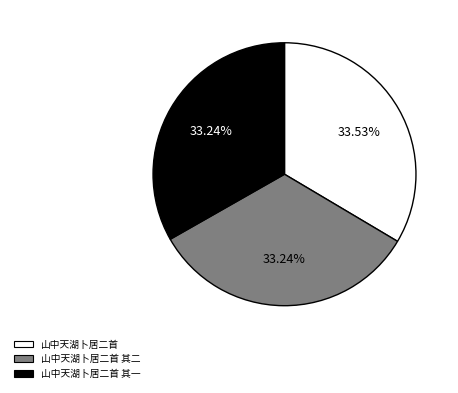

Does 山中天湖卜居二首 其一 represent more than half of the total?

No